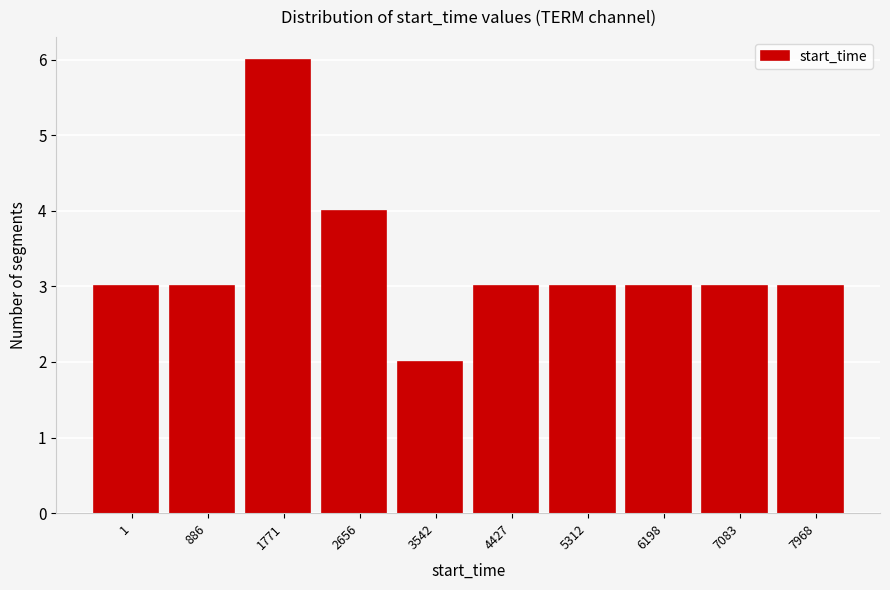

Reading right to left, extract all data points from this chart.

7968=3	7083=3	6198=3	5312=3	4427=3	3542=2	2656=4	1771=6	886=3	1=3